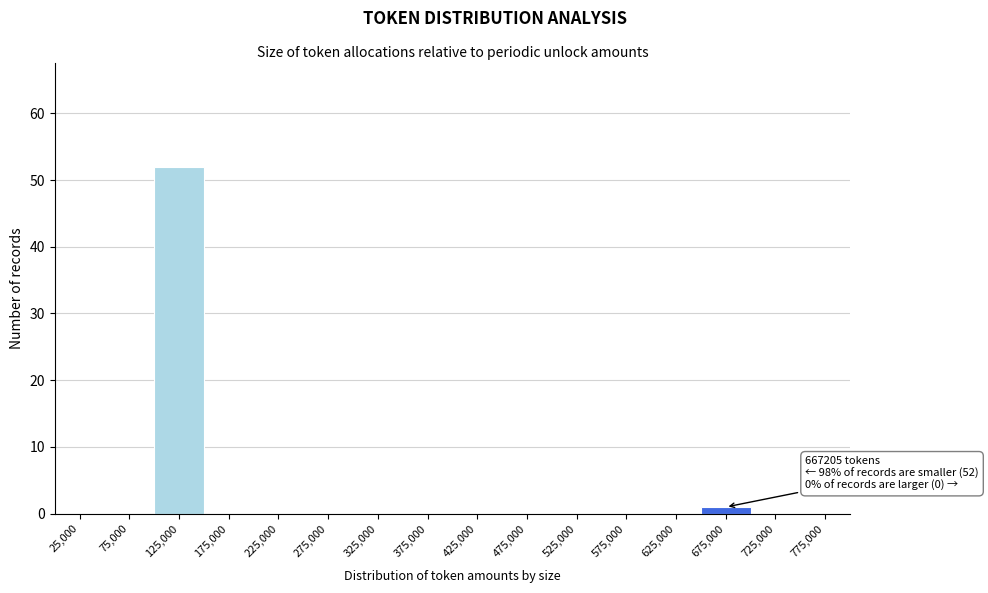

Over which range of the x-axis is the bar tallest?

100000 to 150000